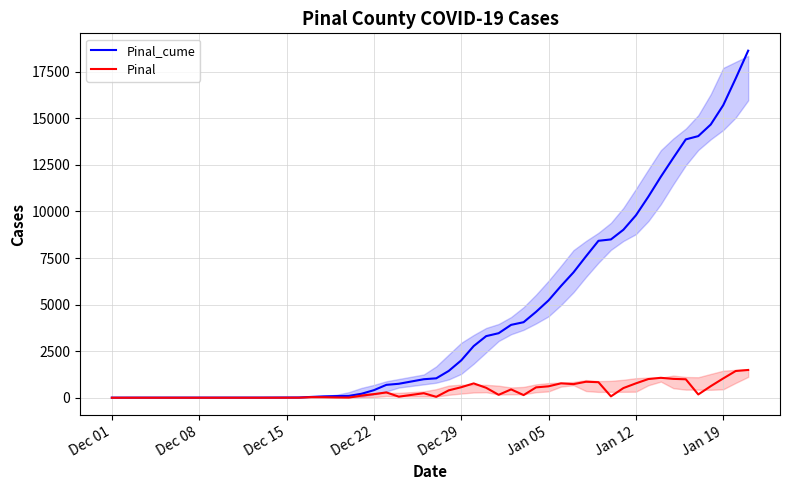

Which series has the largest total across all categories?

Pinal_cume